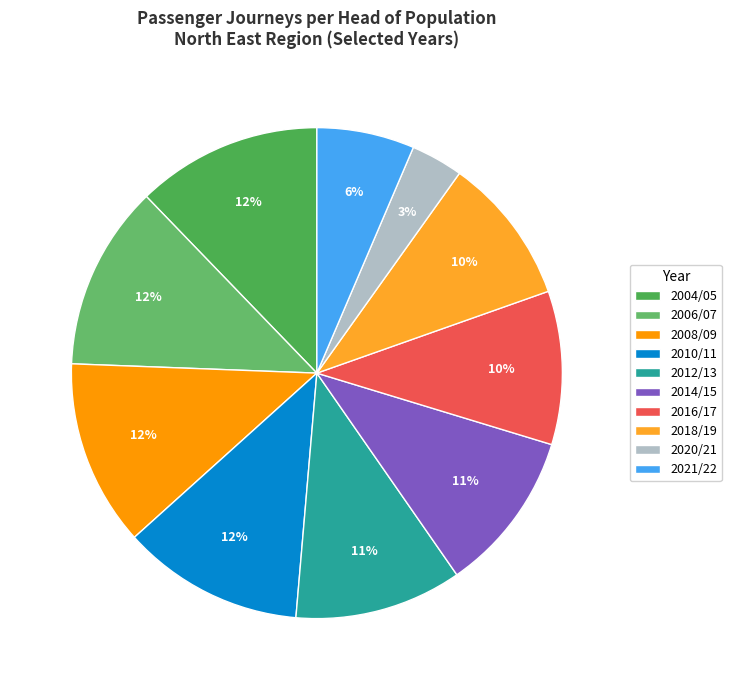

Count the number of slices in the pie.

10